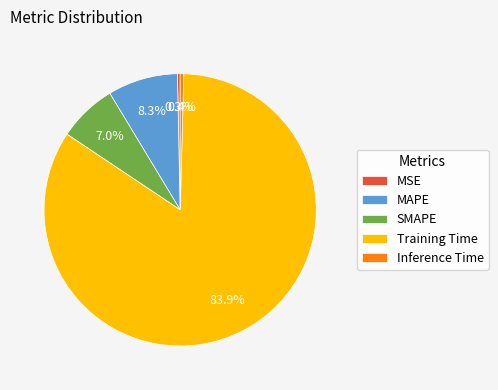

To the nearest percent, what is the difference between the largest and smallest slice percentages?

84%